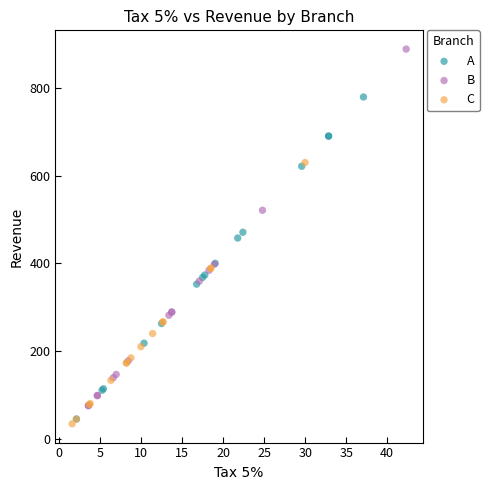

Which series contains the highest Y value?

B